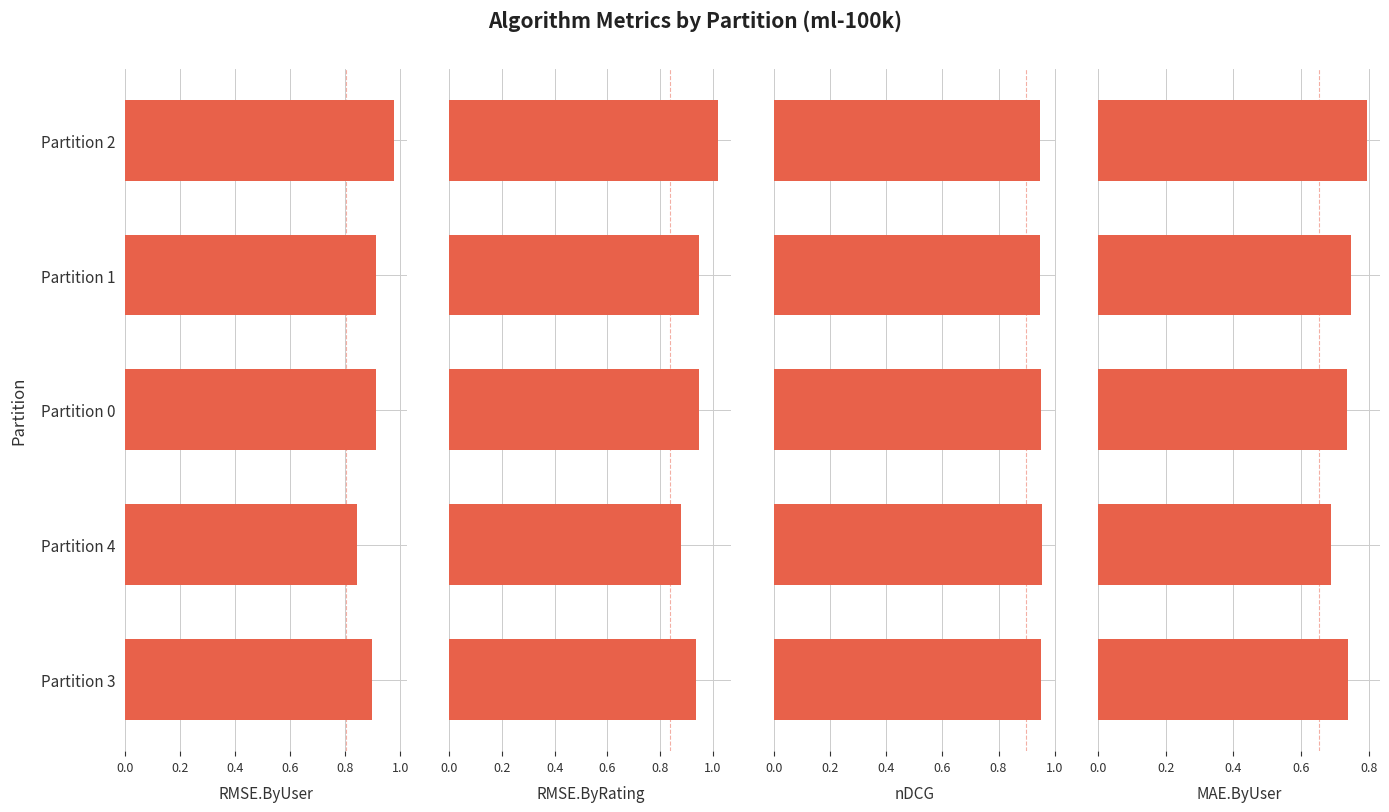

The RMSE.ByRating series shows 1.3 at Partition 3. True or false?

False